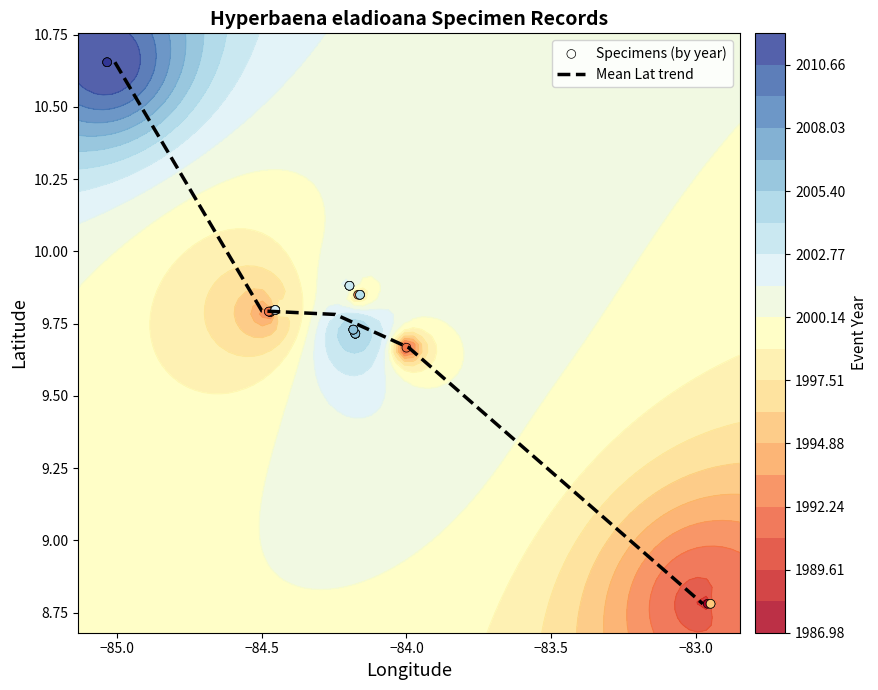

Is the value of Dec_Lat at 16411 greater than the value of Event_Year at 20762?

No